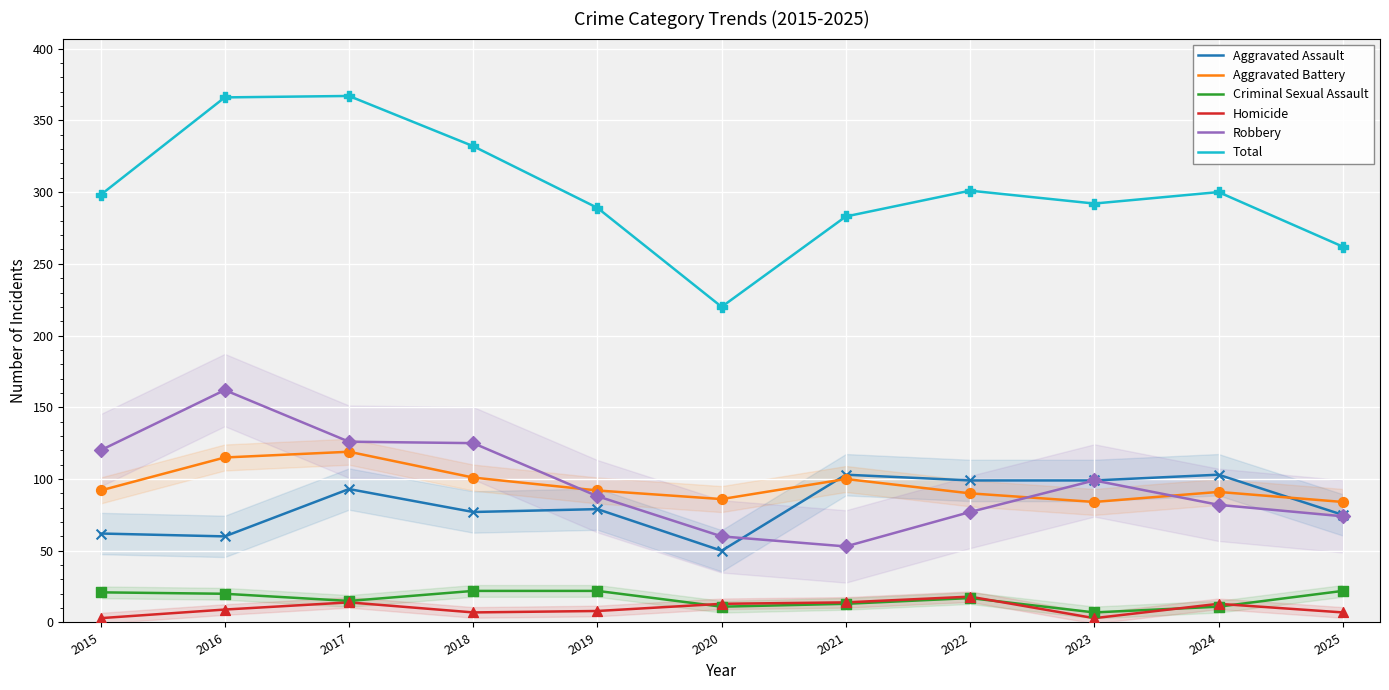

Which series has the largest total across all categories?

Total